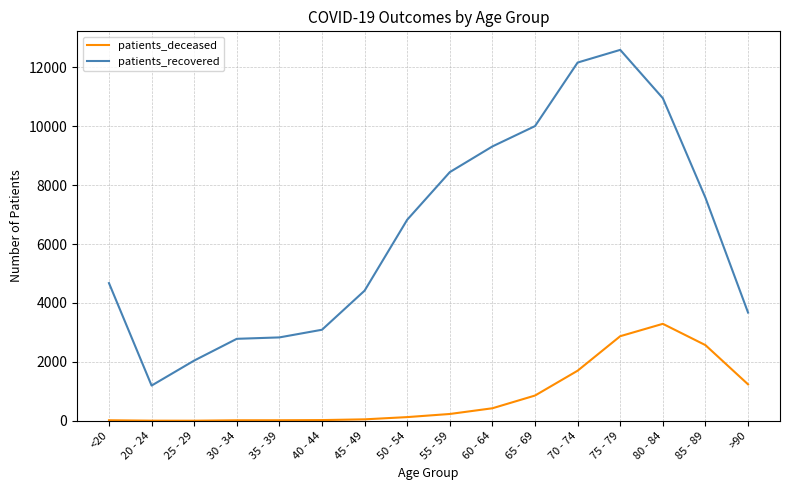

Which series has the largest total across all categories?

patients_recovered